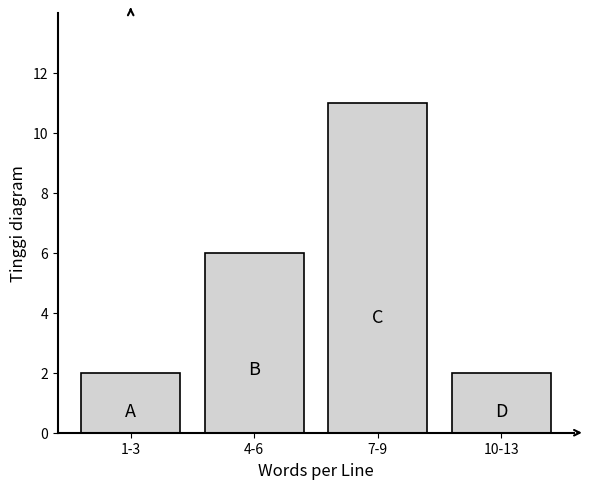

Reading right to left, what are all the values shown in this chart?

10-13=2	7-9=11	4-6=6	1-3=2